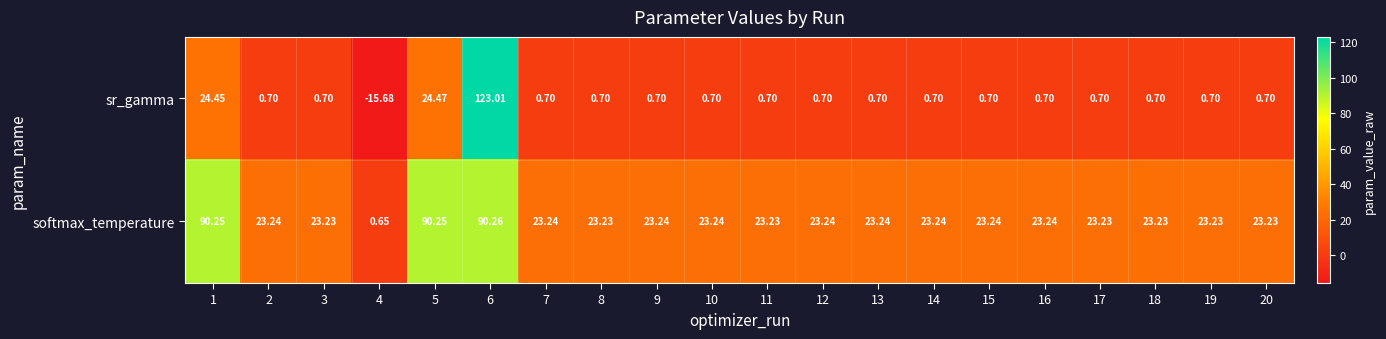

Which series changed the most between 6 and 8?

sr_gamma